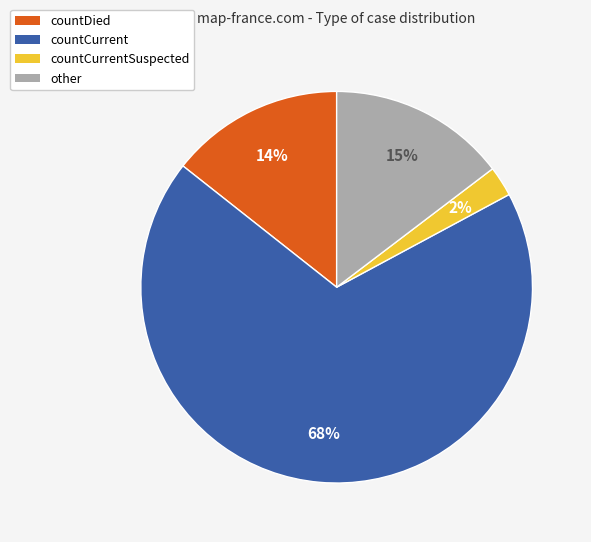

Count the number of slices in the pie.

4